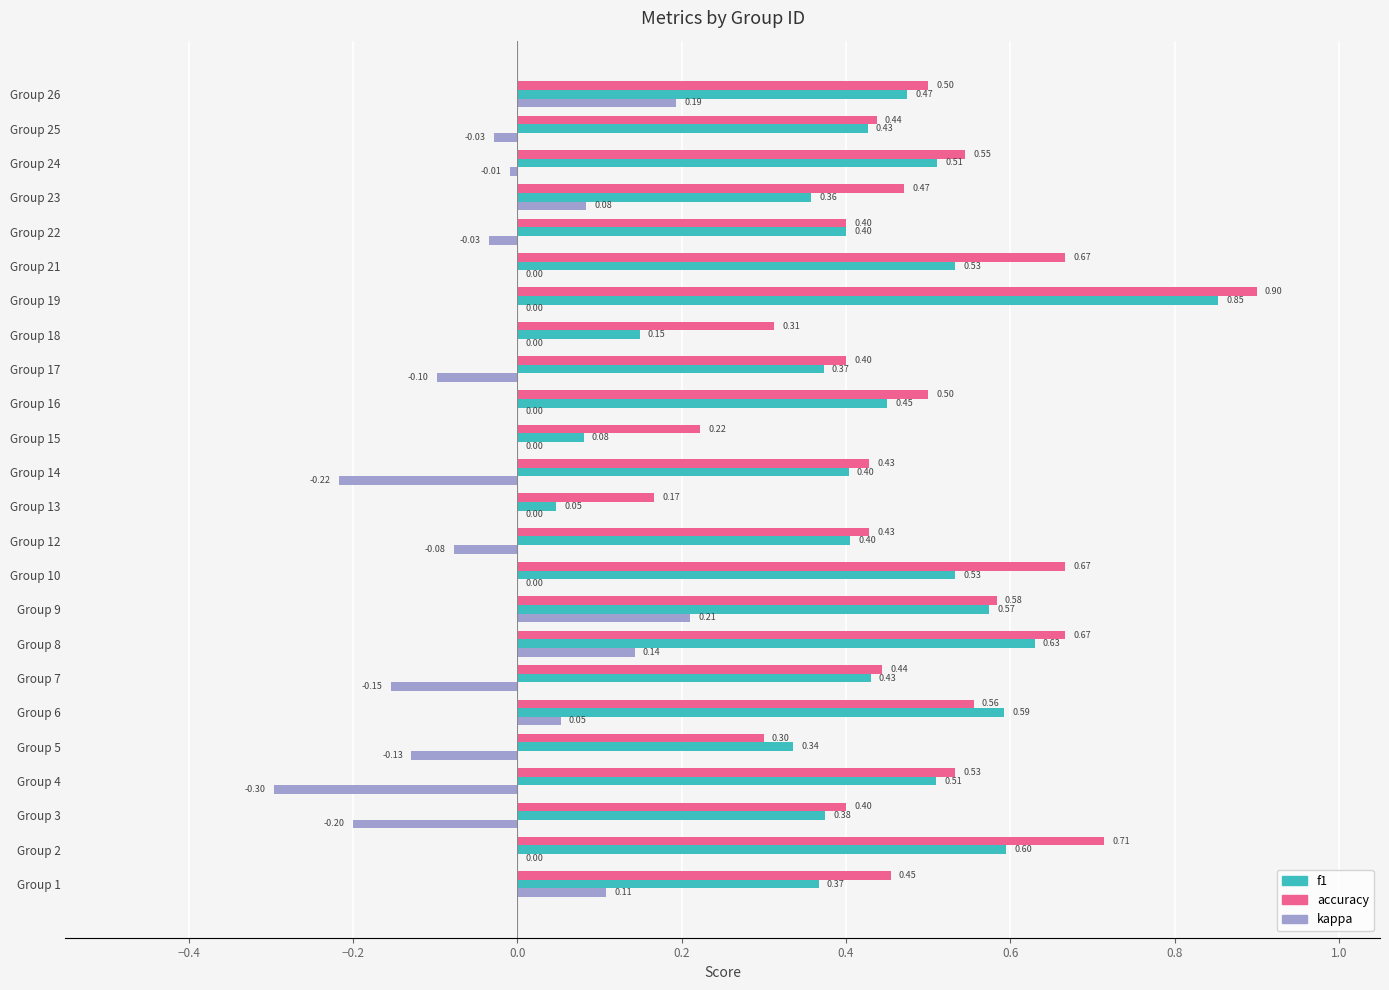

What are all the series names shown in the legend?

f1, accuracy, kappa